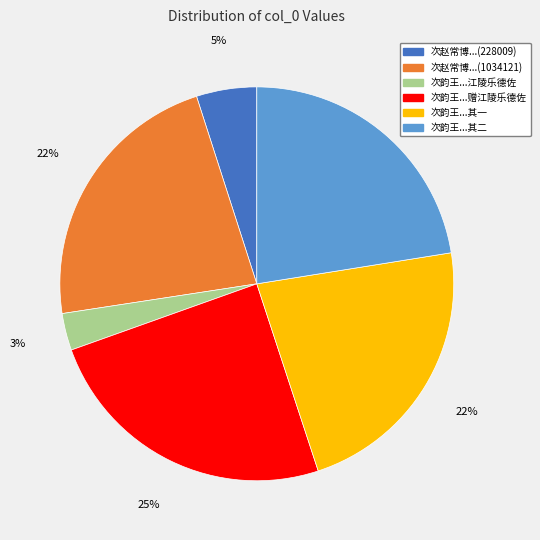

Is there any slice that represents more than half of the pie?

No